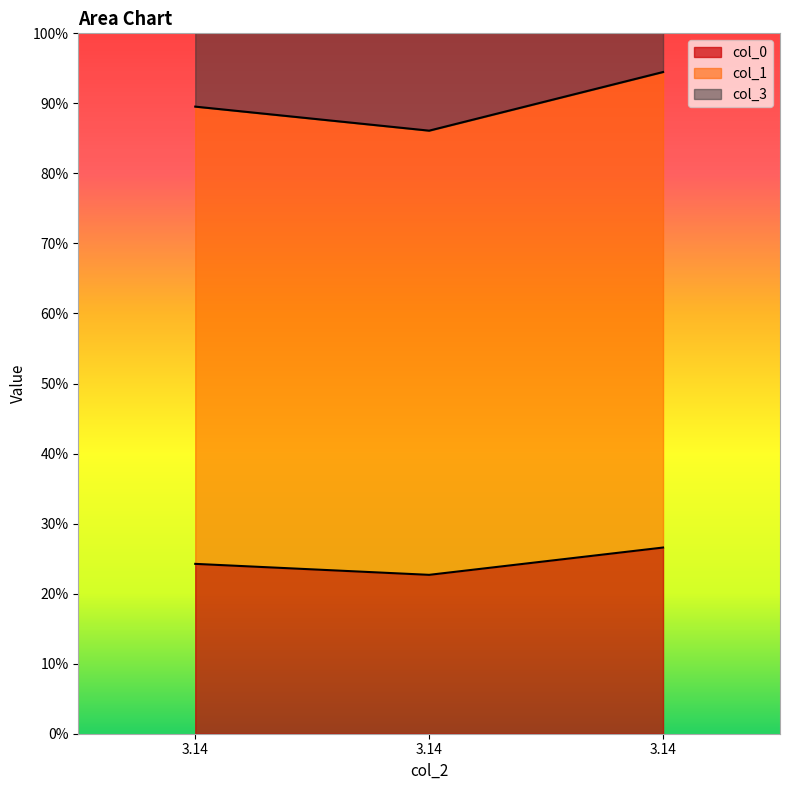

Does the chart have visible grid lines?

No